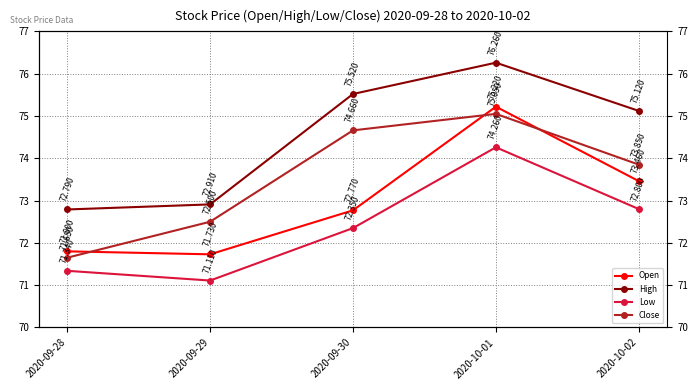

Which series changed the most between 2020-09-28 and 2020-10-02?

High